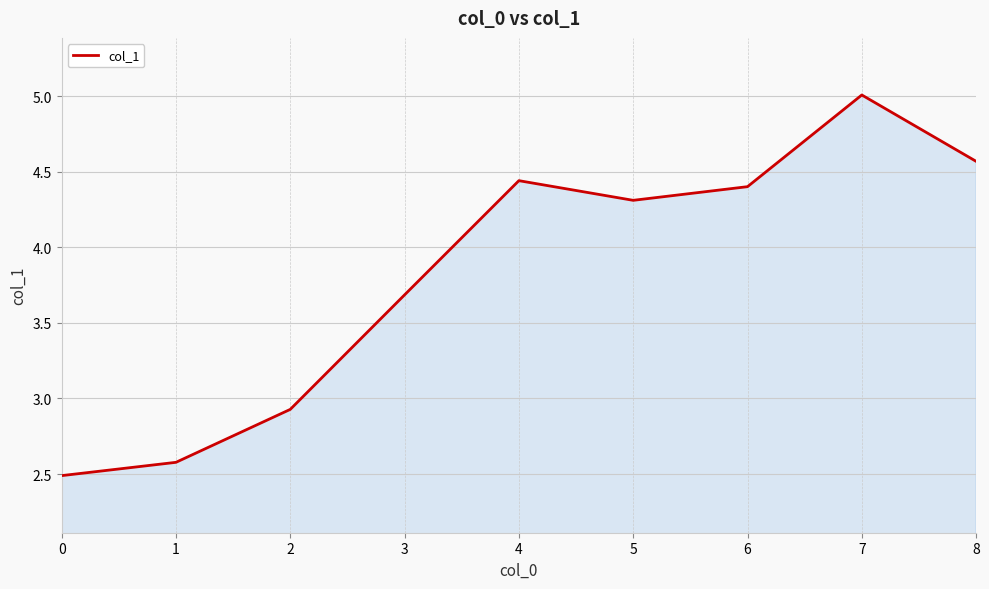

Read the value at 3.

3.7